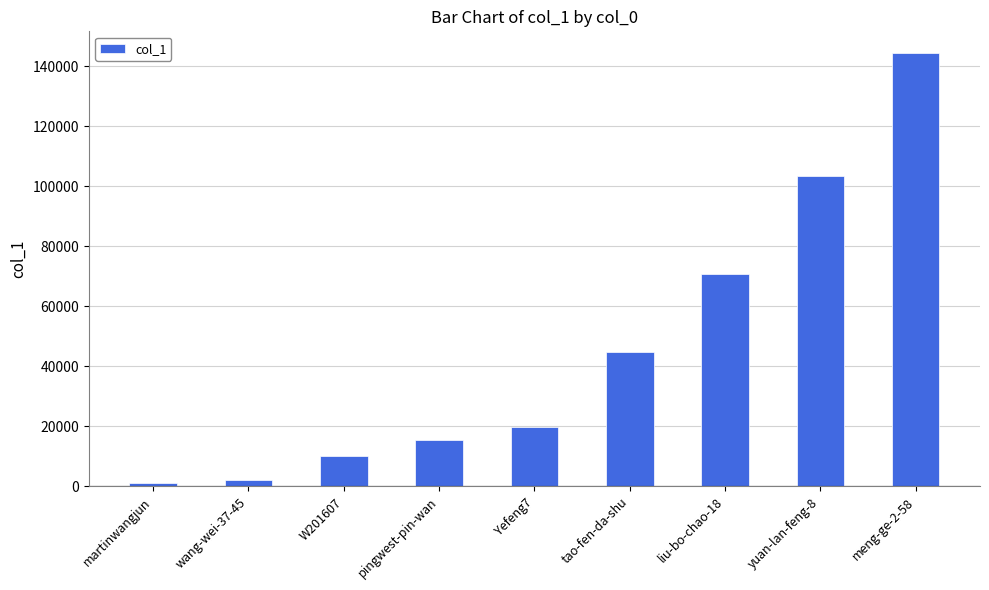

True or false: the data shows 27625 at tao-fen-da-shu.

False